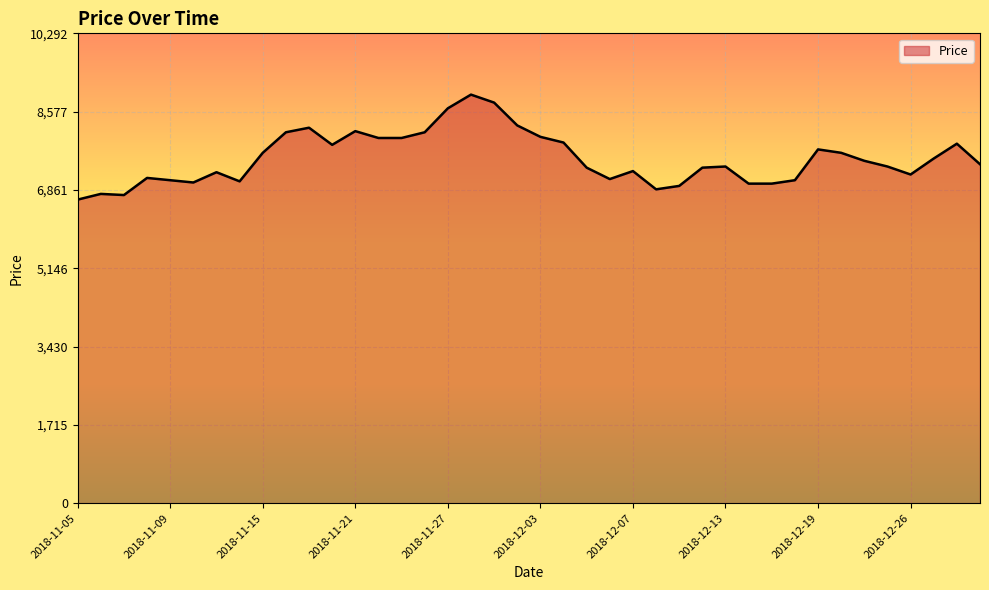

What is the difference between the maximum and minimum values?

2300